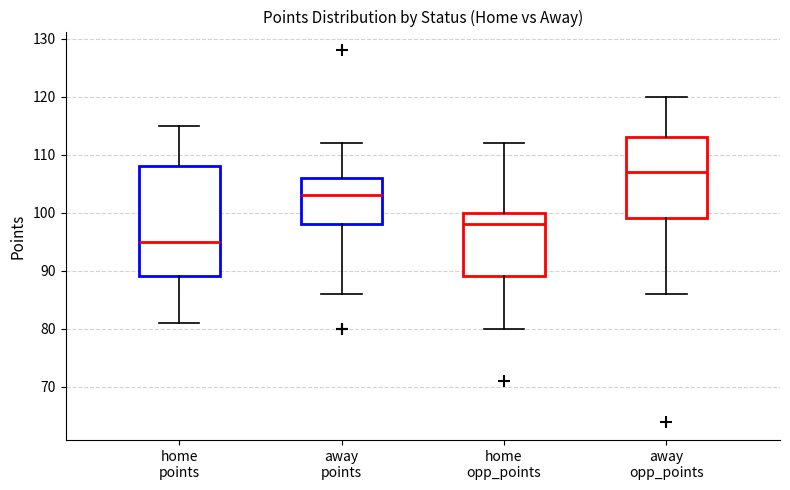

Reading left to right, transcribe this box plot: for each box, give where its median line is, the range the box spans, and where its two whiskers end, as read against the y-axis. The values are not printed on the chart, so give them approximately, as read against the axis.

home points: median 95, box 89 to 108, whiskers 81 to 115
away points: median 103, box 98 to 106, whiskers 86 to 112
home opp_points: median 98, box 89 to 100, whiskers 80 to 112
away opp_points: median 107, box 99 to 113, whiskers 86 to 120